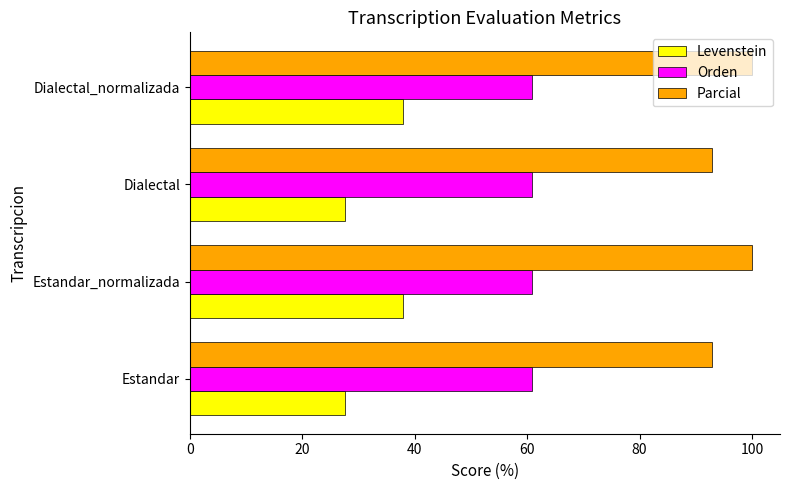

Read the Parcial value at Dialectal.

92.9